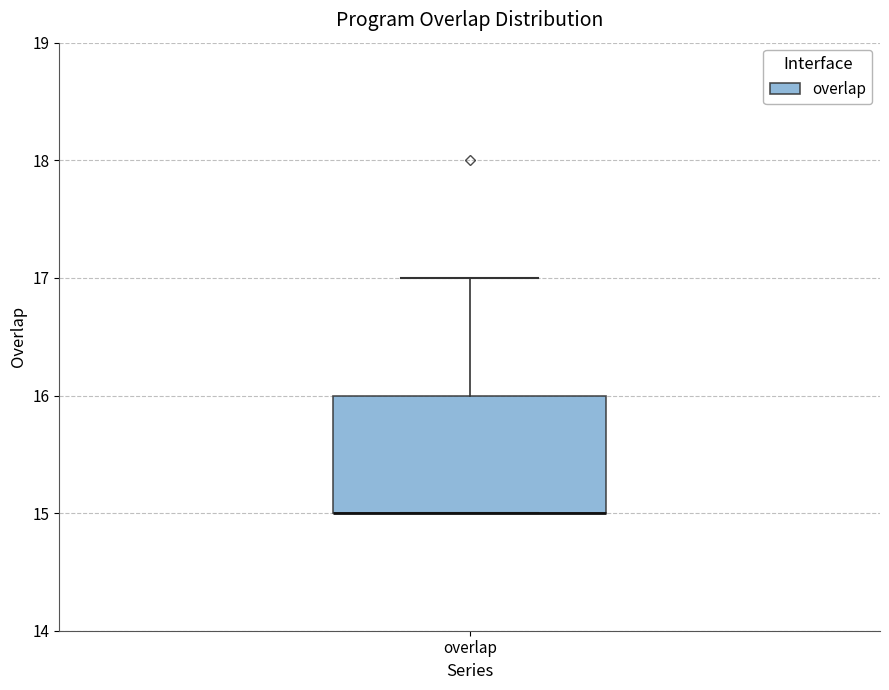

Read this box plot against the y-axis: the position of the median line, the range covered by the box, and the ends of both whiskers. The values are not printed on the chart, so give them approximately, as read against the axis.

median 15 (drawn on the box's lower edge), box 15 to 16, whiskers 15 to 17